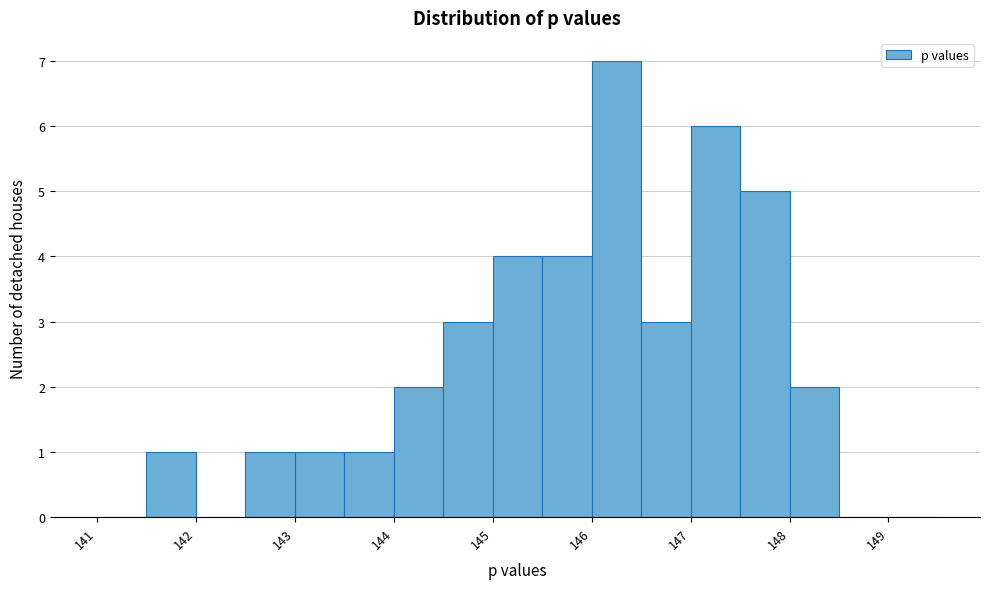

Reading left to right, list every bar in this chart as the range it spans on the x-axis followed by its height. The values are not printed on the chart, so give them approximately, as read against the axis.

141.0 to 141.5: 0
141.5 to 142.0: 1
142.0 to 142.5: 0
142.5 to 143.0: 1
143.0 to 143.5: 1
143.5 to 144.0: 1
144.0 to 144.5: 2
144.5 to 145.0: 3
145.0 to 145.5: 4
145.5 to 146.0: 4
146.0 to 146.5: 7
146.5 to 147.0: 3
147.0 to 147.5: 6
147.5 to 148.0: 5
148.0 to 148.5: 2
148.5 to 149.0: 0
149.0 to 149.5: 0